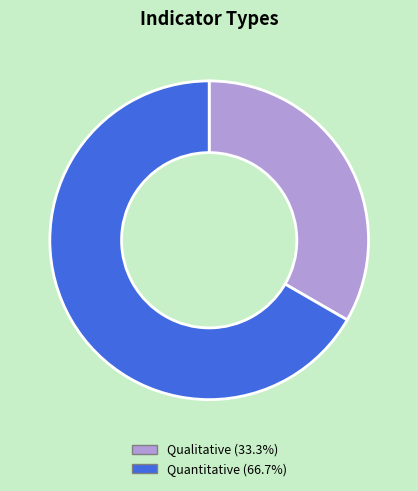

The Quantitative slice represents 57% of the pie. True or false?

False